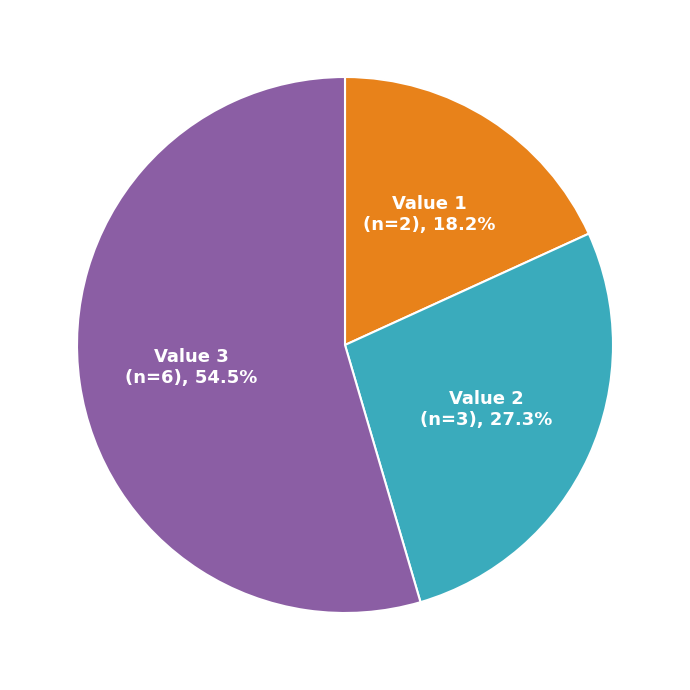

Which category accounts for the majority?

Value 3 (n=6), 54.5%